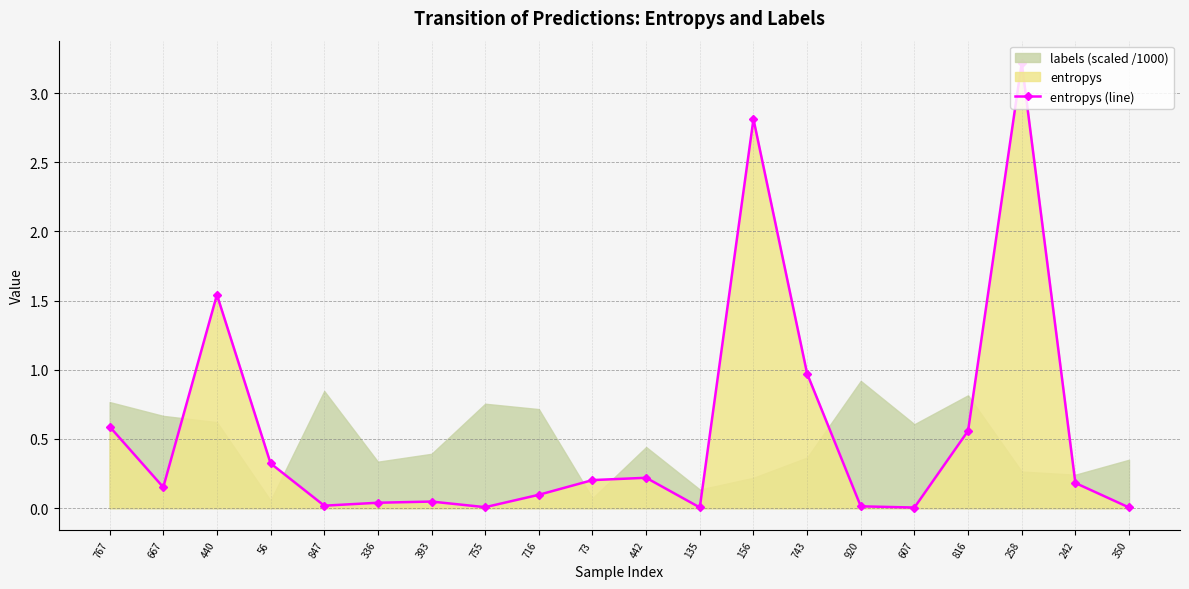

At which category does the data reach its first local peak?

440